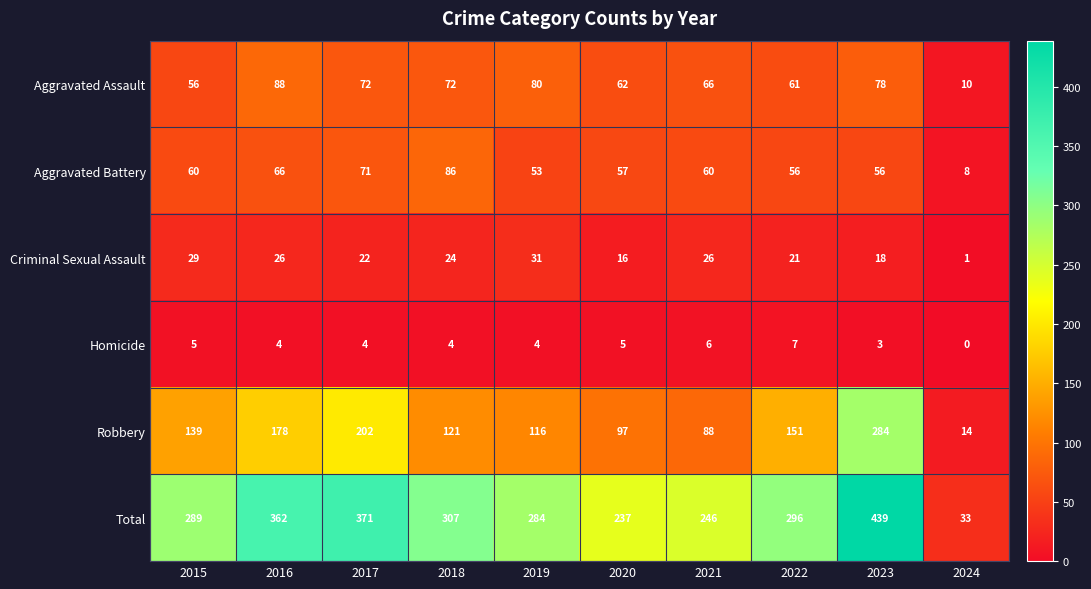

Count the number of data series in this chart.

6